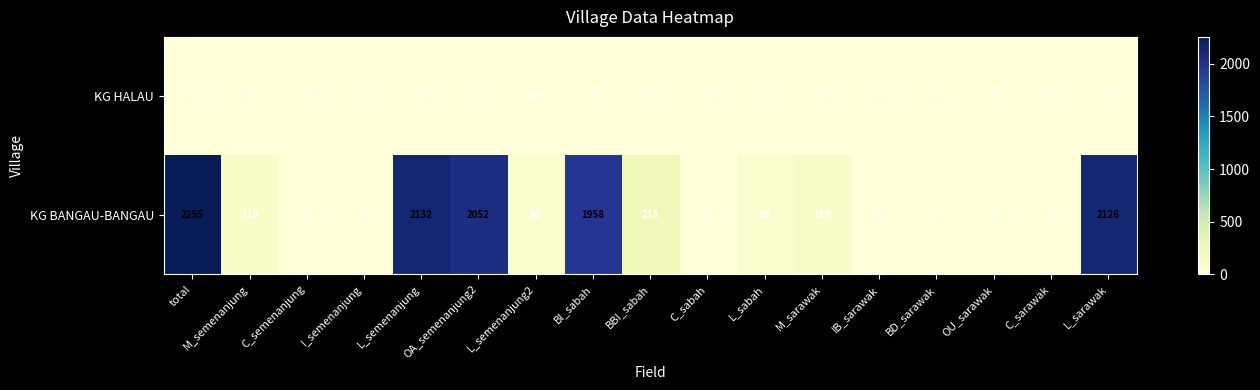

What is the sum of all KG BANGAU-BANGAU values?

11152